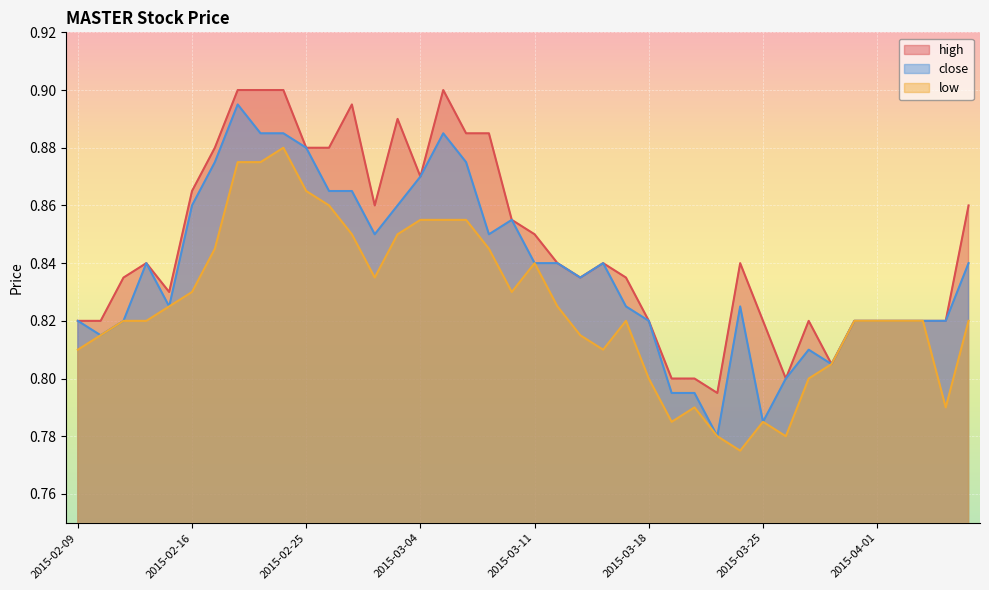

How many lines are shown in the chart?

3